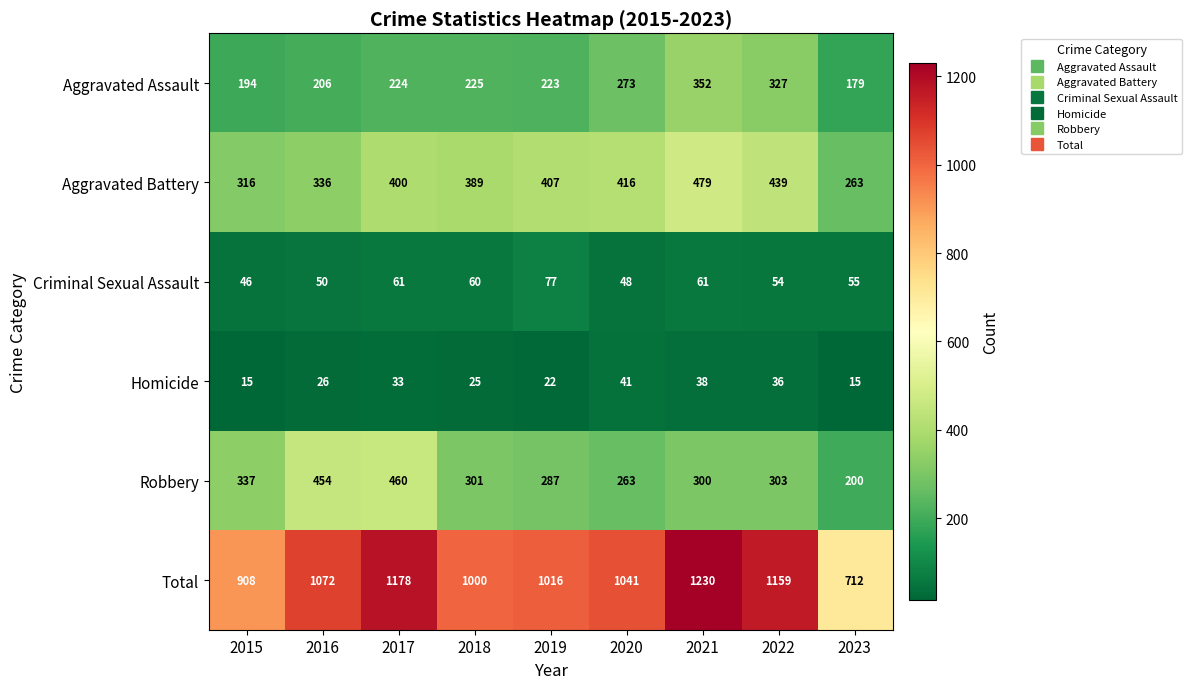

What is the average value of the Aggravated Battery series?

383